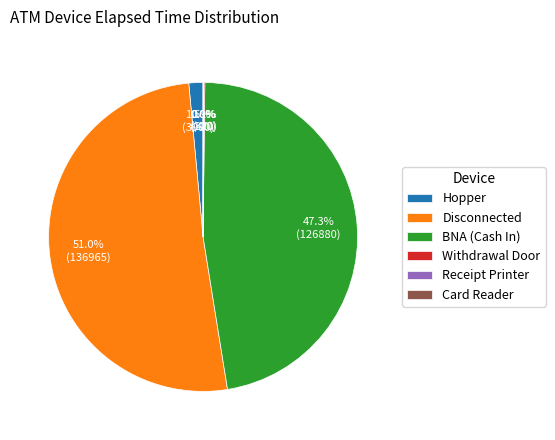

What is the largest slice in the pie chart?

Disconnected